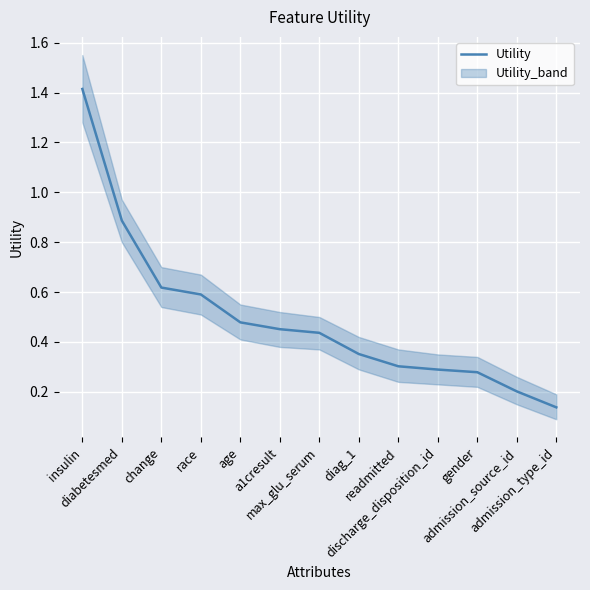

The chart shows a value of 0.7 at insulin. True or false?

False